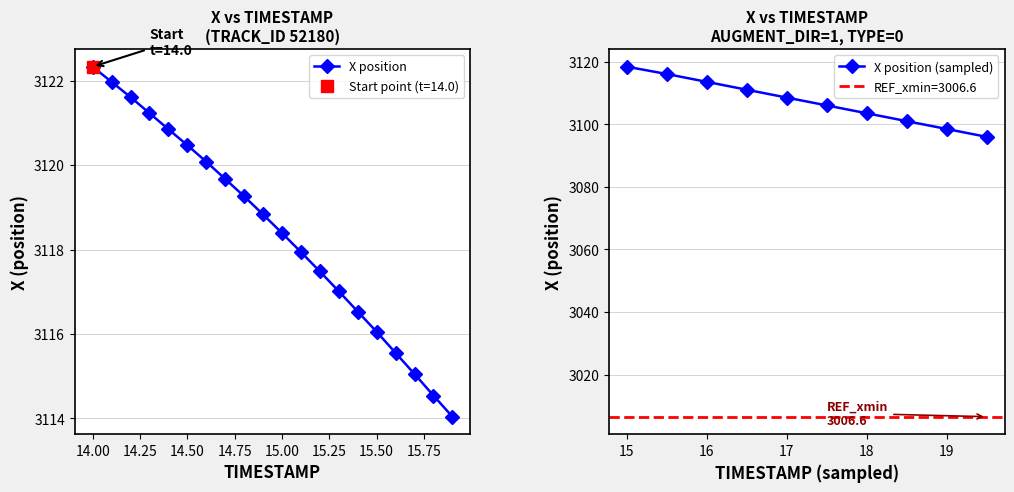

The value at 15.0 is 3118.4. True or false?

True